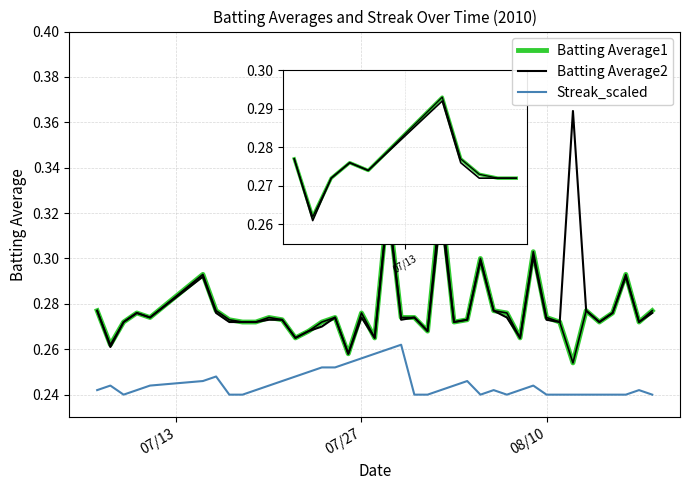

Rank the series by their maximum value, from lowest to highest.

Streak_scaled, Batting Average1, Batting Average2